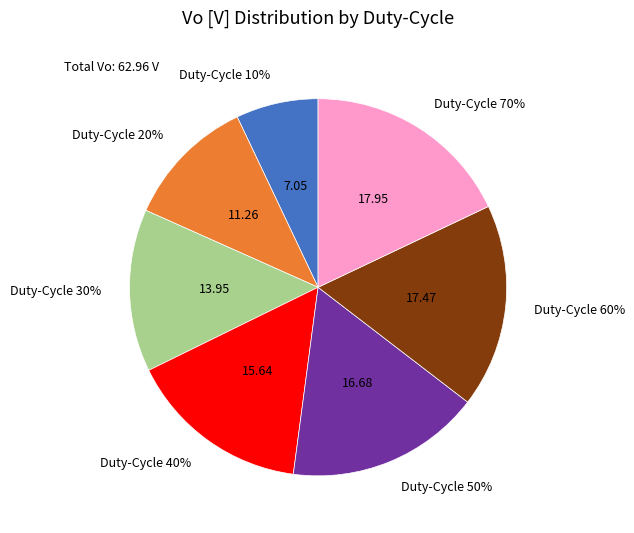

What percentage is the 40% slice, to the nearest percent?

16%